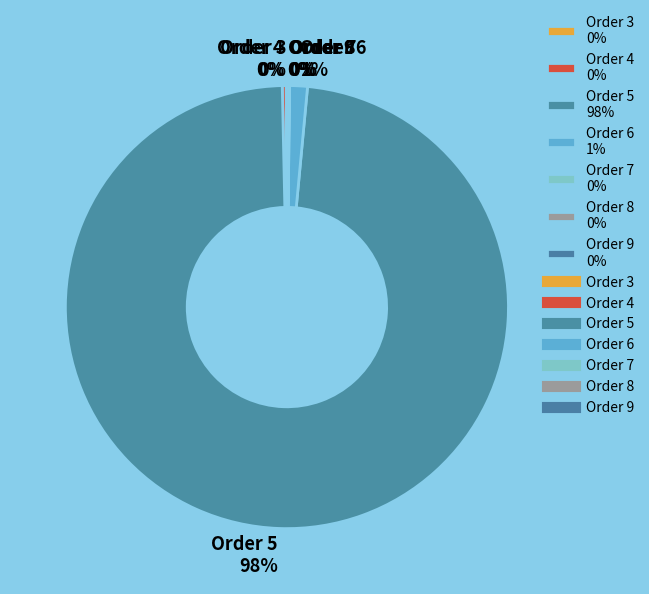

What percentage is the Order 6 1% slice, to the nearest percent?

1%